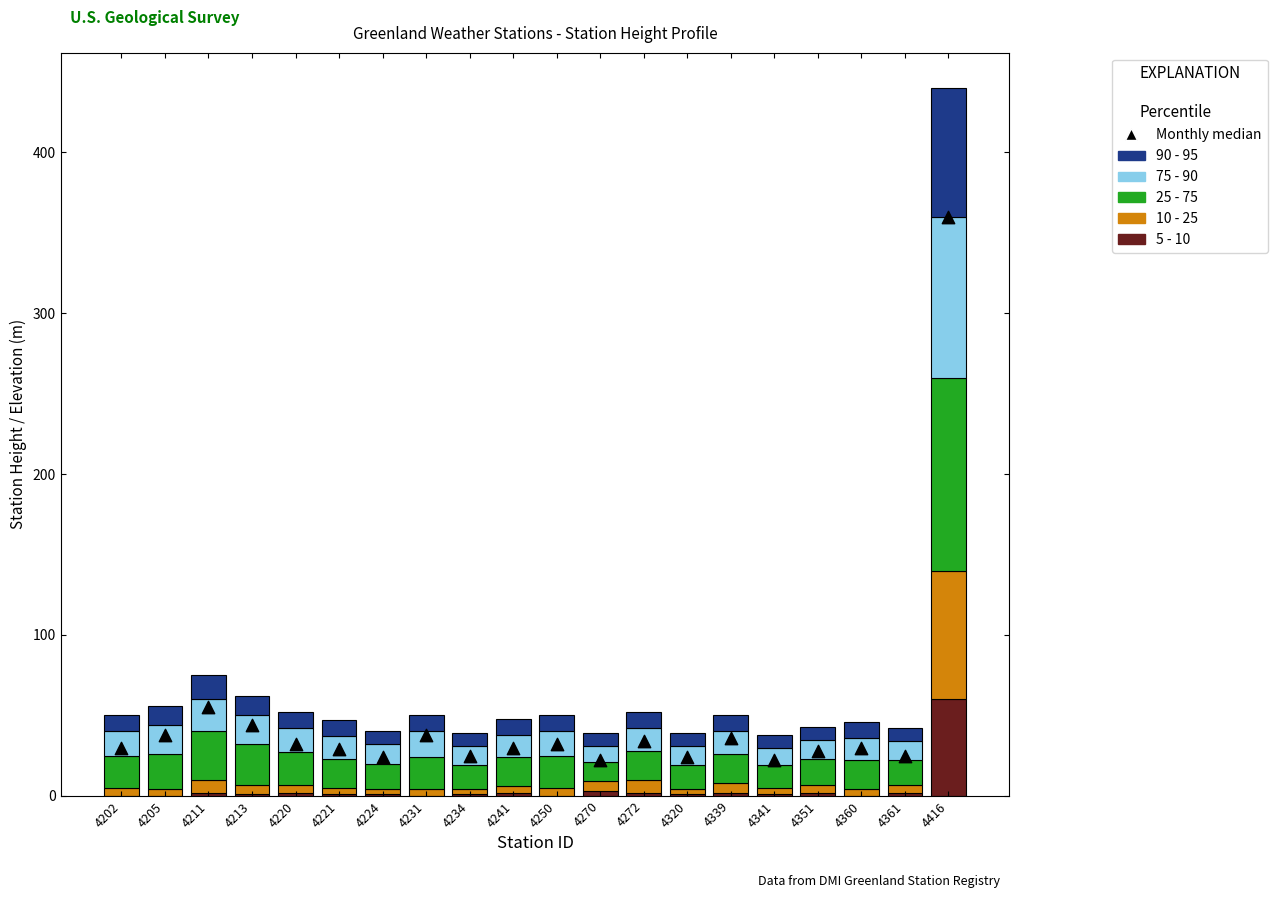

At which category is the sum across all series the highest?

4416